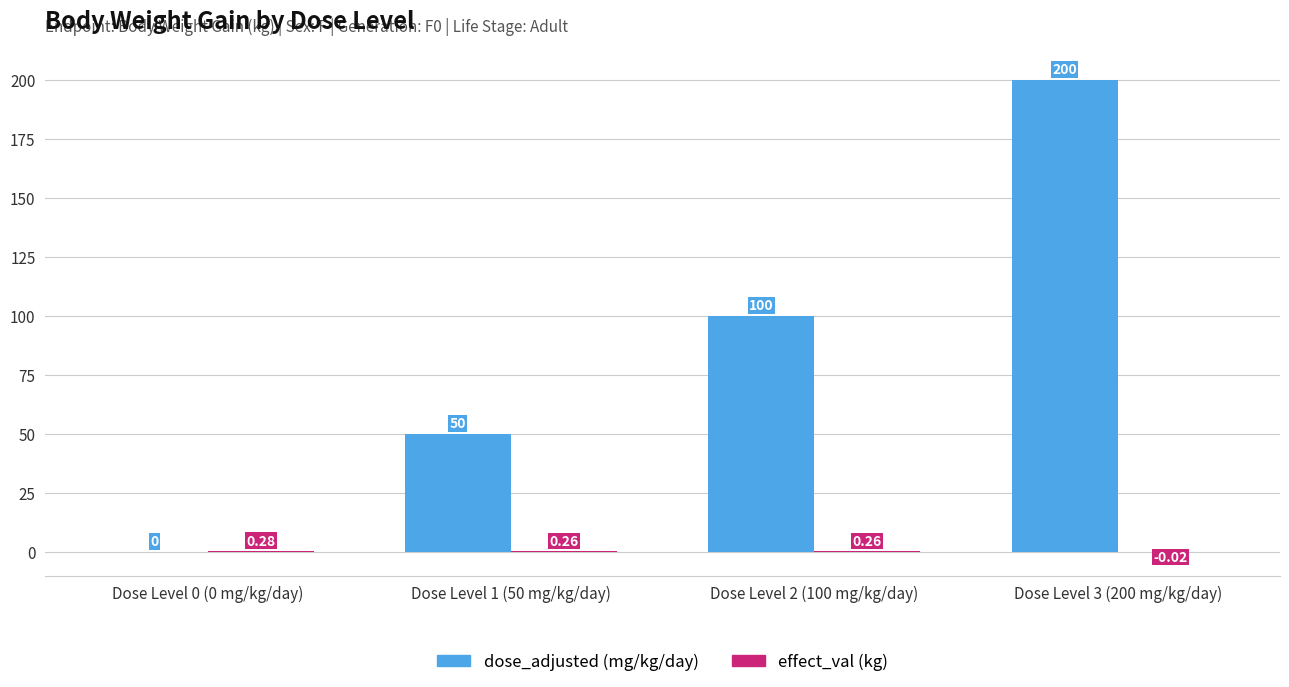

At which category is the sum across all series the highest?

Dose Level 3 (200 mg/kg/day)